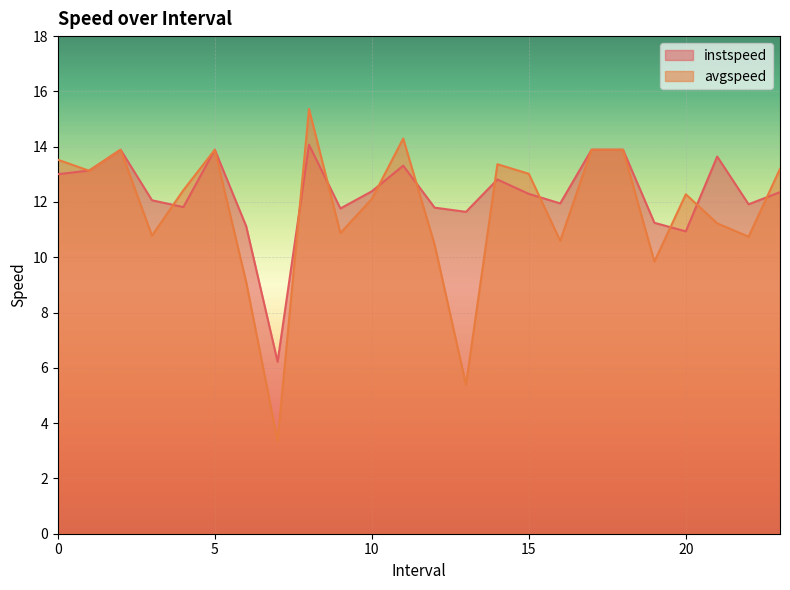

How many lines are shown in the chart?

2